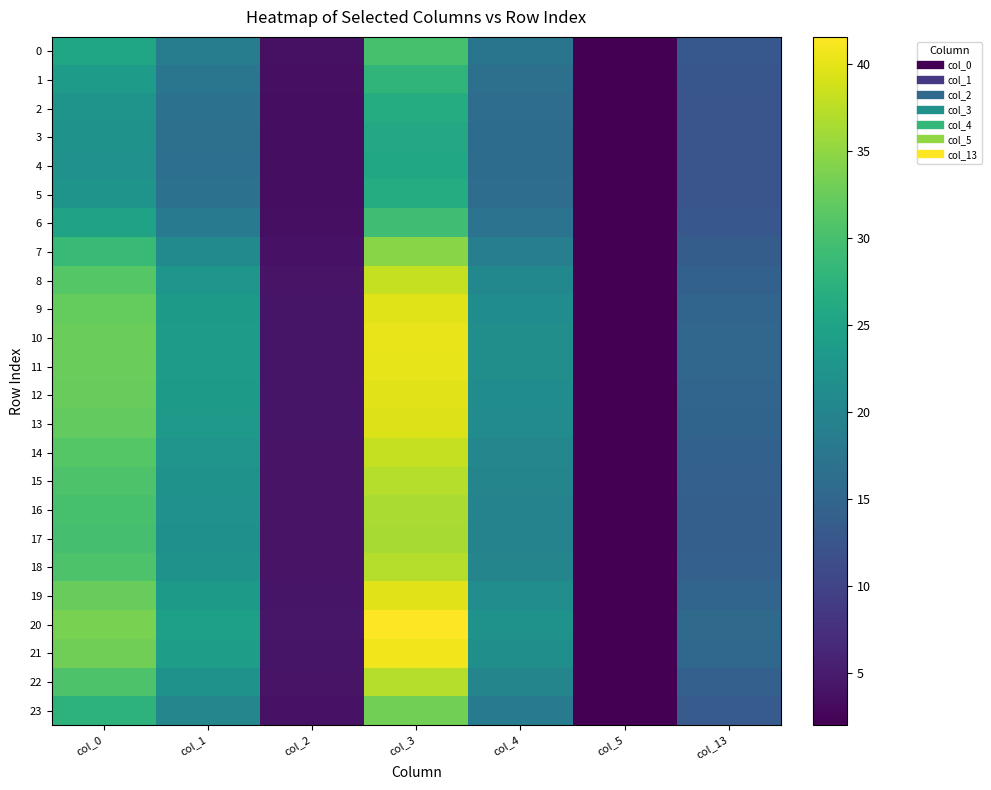

Between col_2 and col_3, which series saw the biggest shift?

20